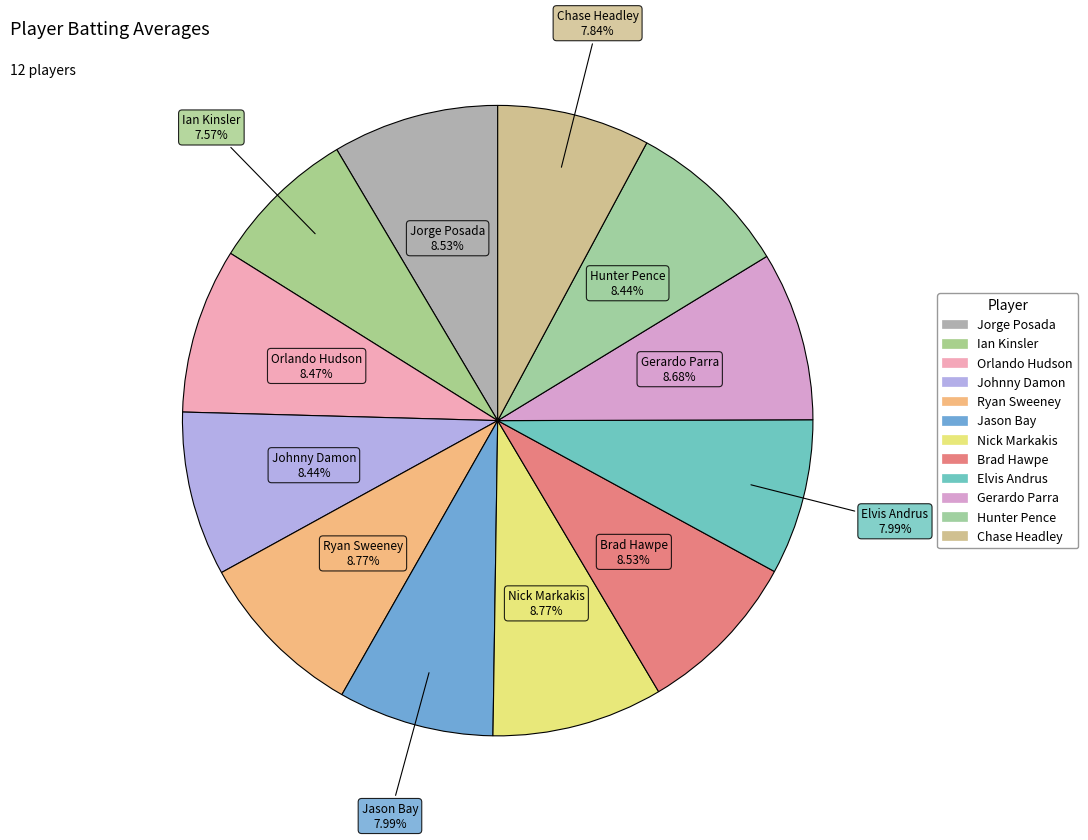

The Chase Headley slice represents 8% of the pie. True or false?

True